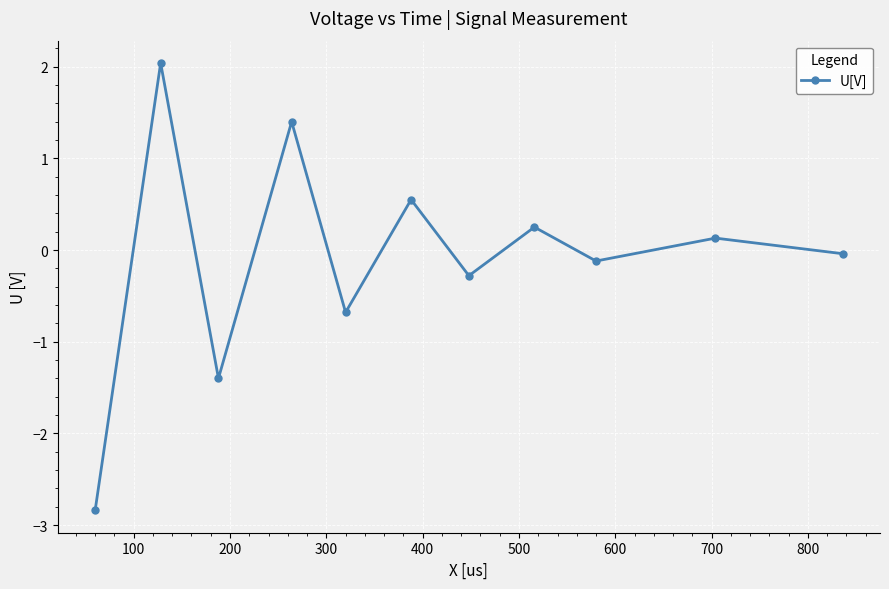

What is the difference between the maximum and minimum values?

4.9